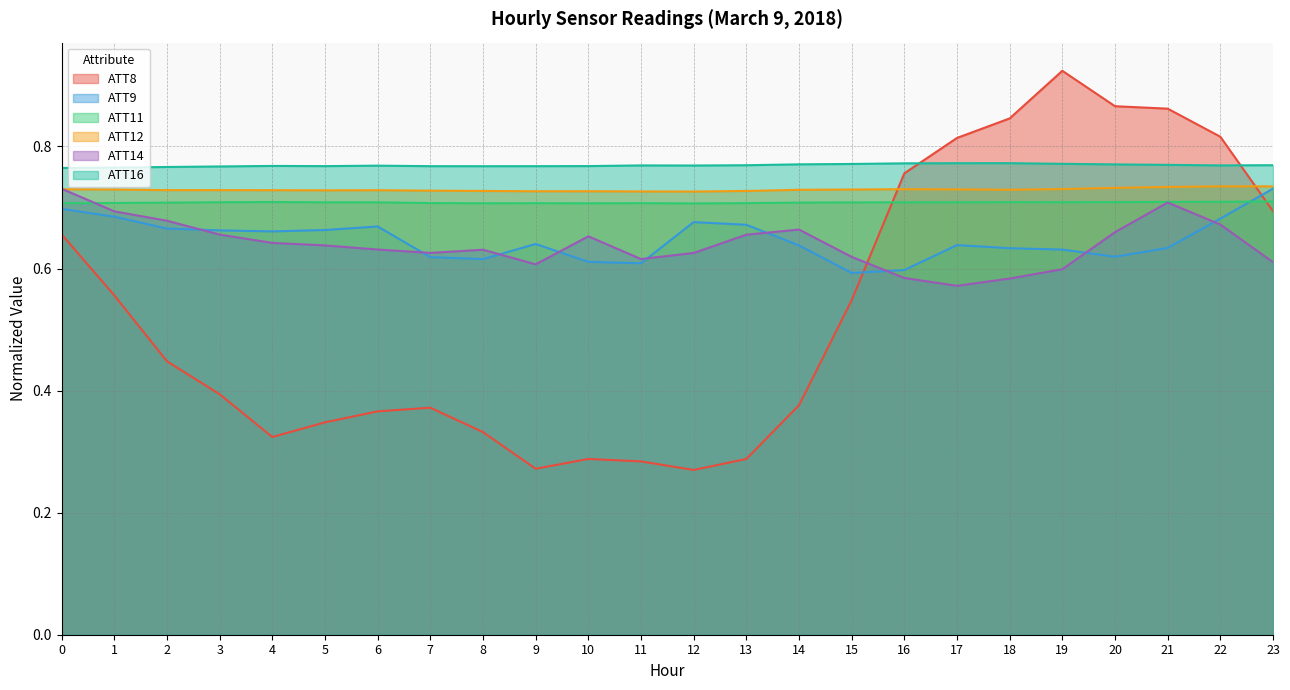

Which series ends up on top after the final intersection of ATT12 and ATT14?

ATT12